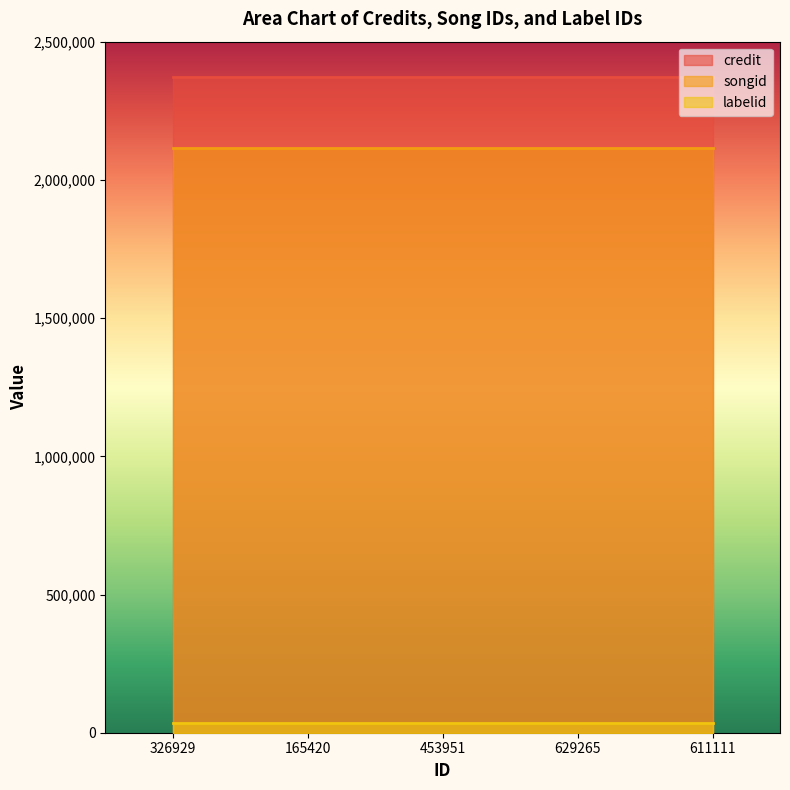

True or false: credit and labelid cross at least once.

False